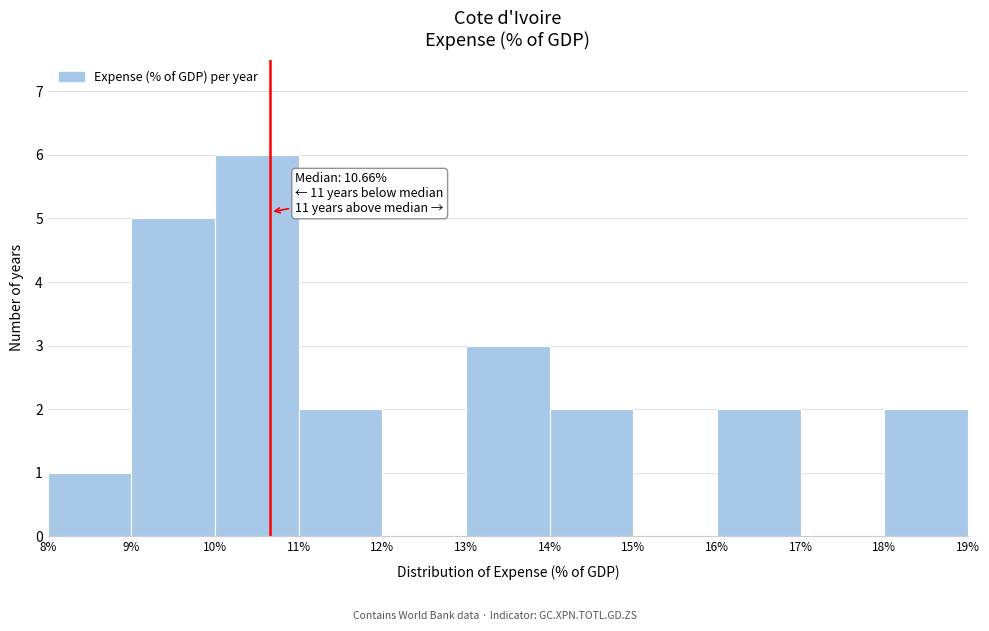

Which range on the x-axis has the tallest bar?

10% to 11%